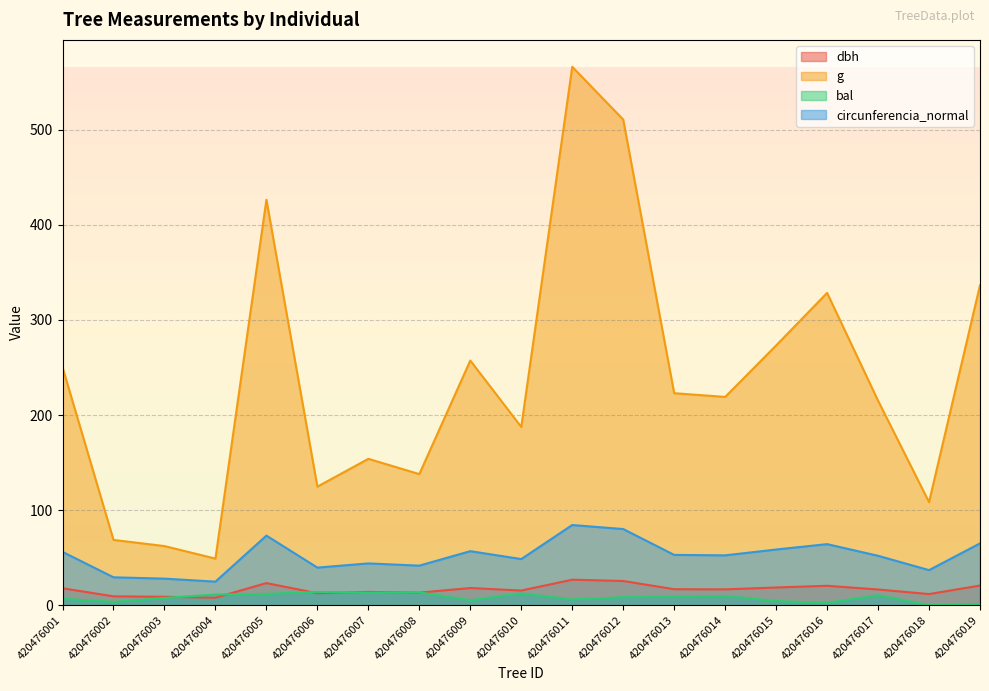

True or false: circunferencia_normal and dbh cross at least once.

False